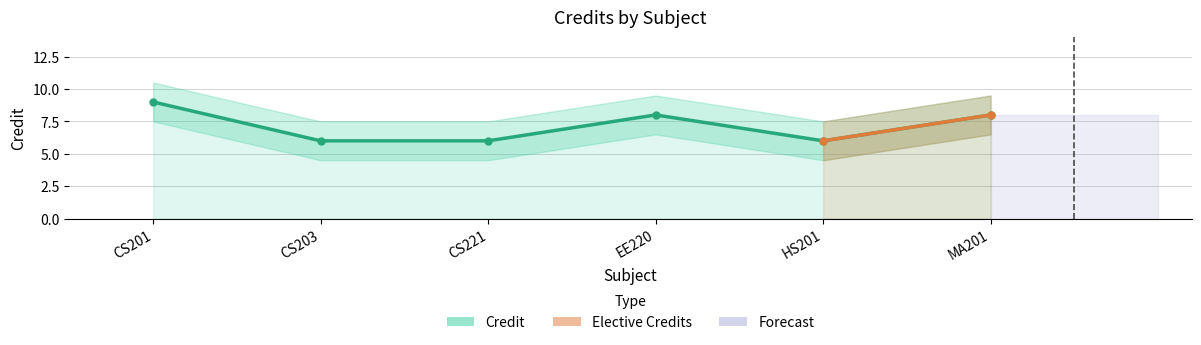

What is the sum of all values?

43